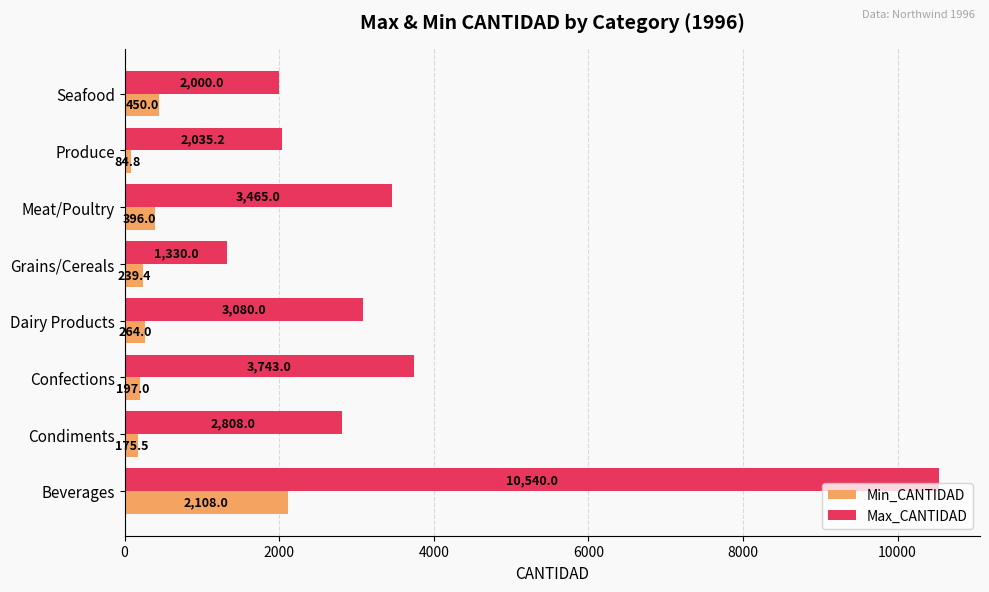

True or false: Max_CANTIDAD has a value of 4006.9 at Condiments.

False